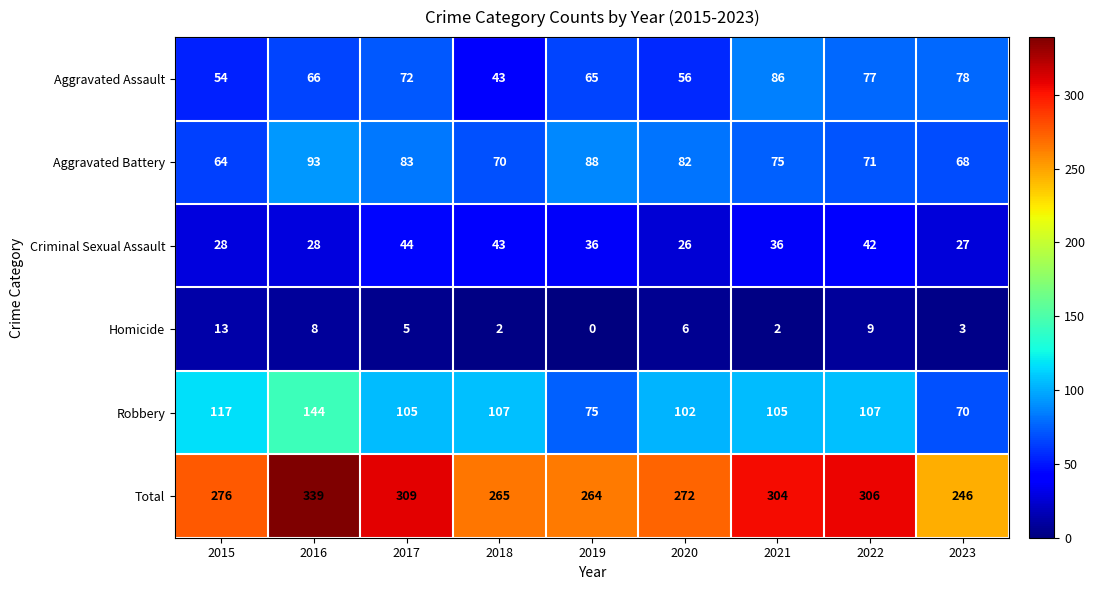

The Aggravated Battery series shows 40 at 2018. True or false?

False